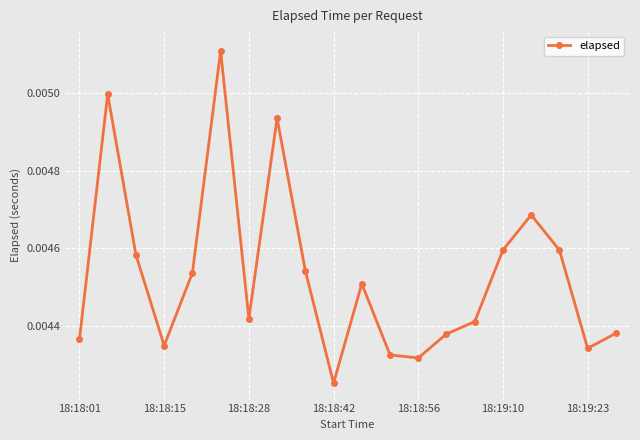

How many interior local peaks (higher than both neighbors) does the data have?

5